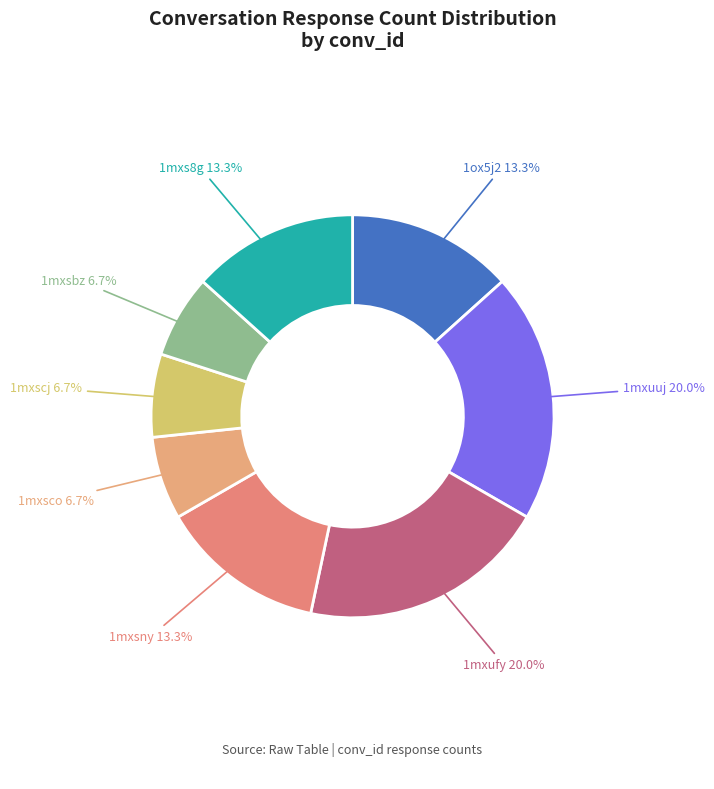

To the nearest percent, what is the difference between the 1mxsbz and 1mxs8g slice percentages?

7%